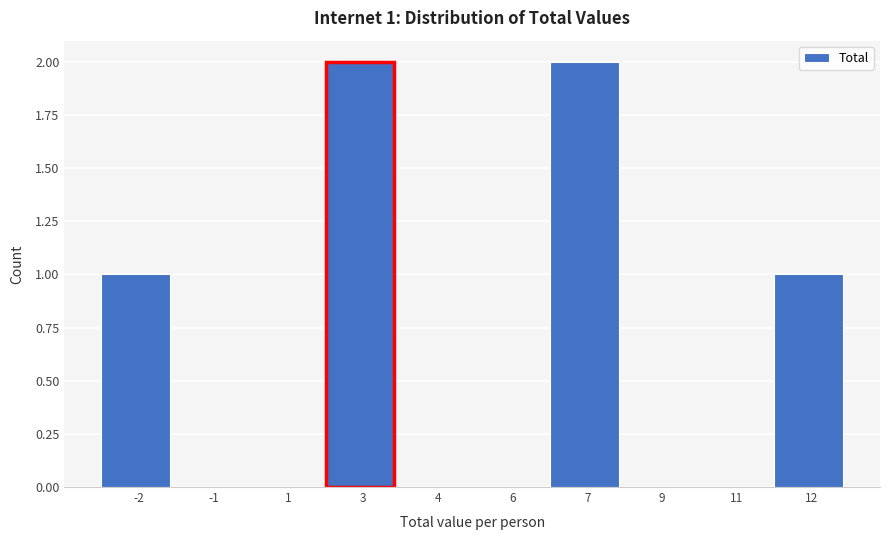

Reading left to right, what are all the values shown in this chart?

-2=1	-1=0	1=0	3=2	4=0	6=0	7=2	9=0	11=0	12=1